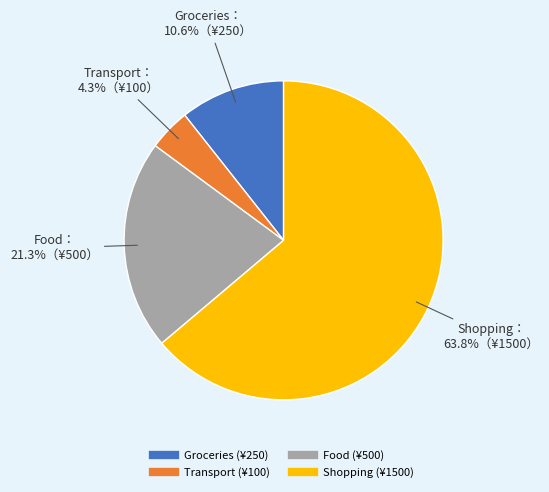

To the nearest percent, what portion does Food represent?

21%